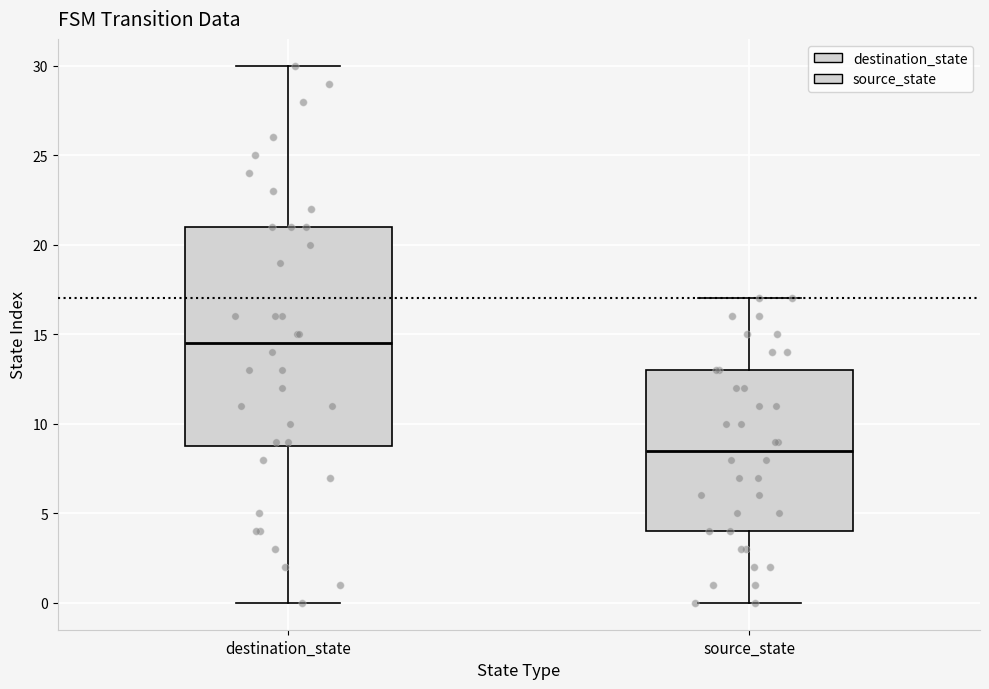

Which box's median line is the highest?

destination_state